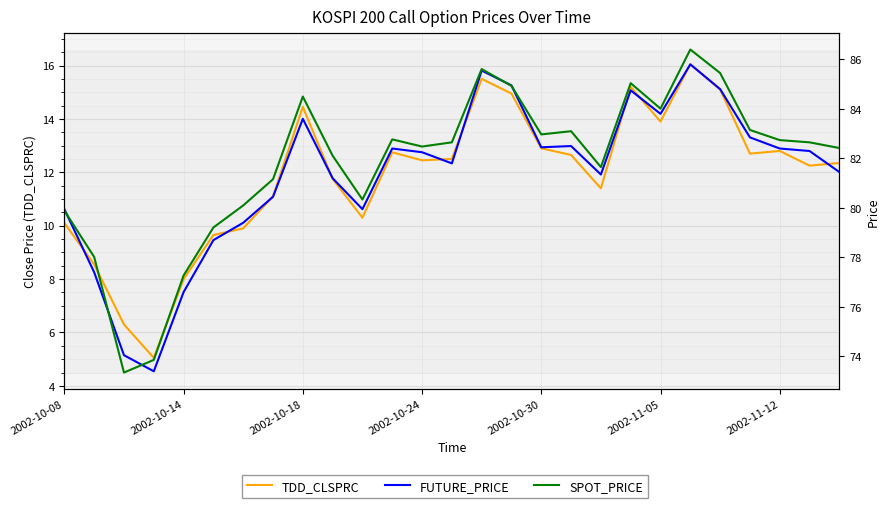

Is it true that TDD_CLSPRC equals 6.7 at 2002-11-05?

False